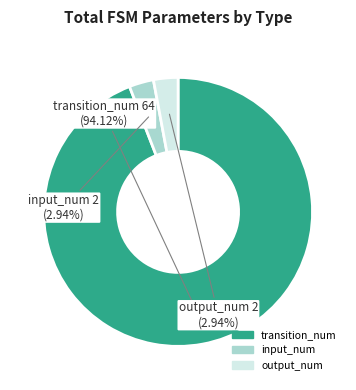

How much of the chart is everything except transition_num?

5.9%